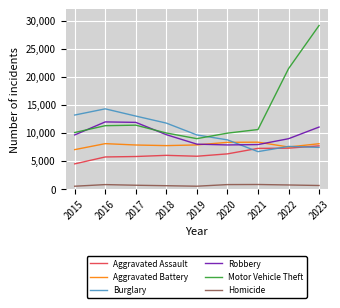

What is the highest value of the Burglary series?

14289